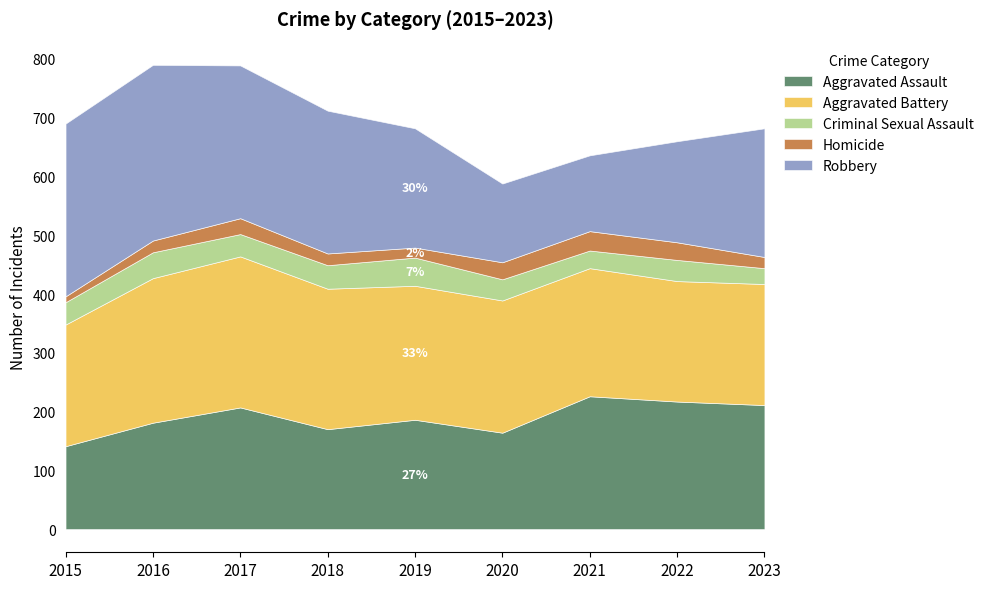

Is it true that Aggravated Assault equals 68 at 2015?

False